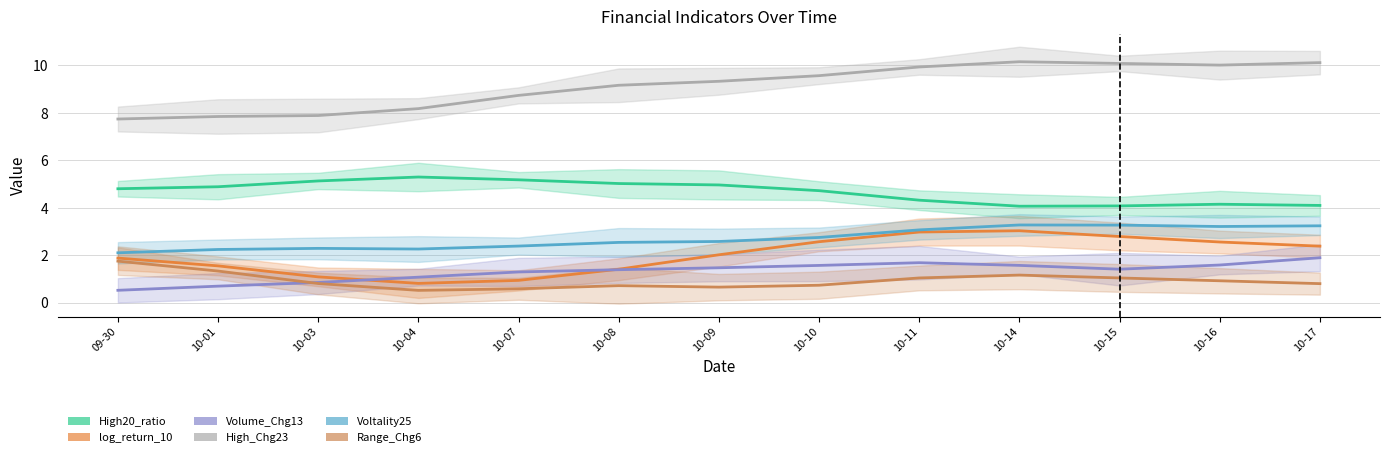

Reading left to right, transcribe all the data shown in this chart.

High20_ratio: 4.8	4.9	5.1	5.3	5.2	5.0	5.0	4.7	4.3	4.1	4.1	4.1	4.1
log_return_10: 1.9	1.6	1.1	0.8	0.9	1.4	2.0	2.6	3.0	3.0	2.8	2.6	2.4
Volume_Chg13: 0.5	0.7	0.8	1.1	1.3	1.4	1.5	1.6	1.7	1.6	1.4	1.6	1.9
High_Chg23: 7.7	7.8	7.9	8.2	8.7	9.2	9.3	9.6	9.9	10.2	10.1	10.0	10.1
Voltality25: 2.1	2.2	2.3	2.3	2.4	2.5	2.6	2.7	3.1	3.3	3.3	3.2	3.2
Range_Chg6: 1.7	1.3	0.8	0.5	0.6	0.7	0.7	0.7	1.0	1.2	1.0	0.9	0.8